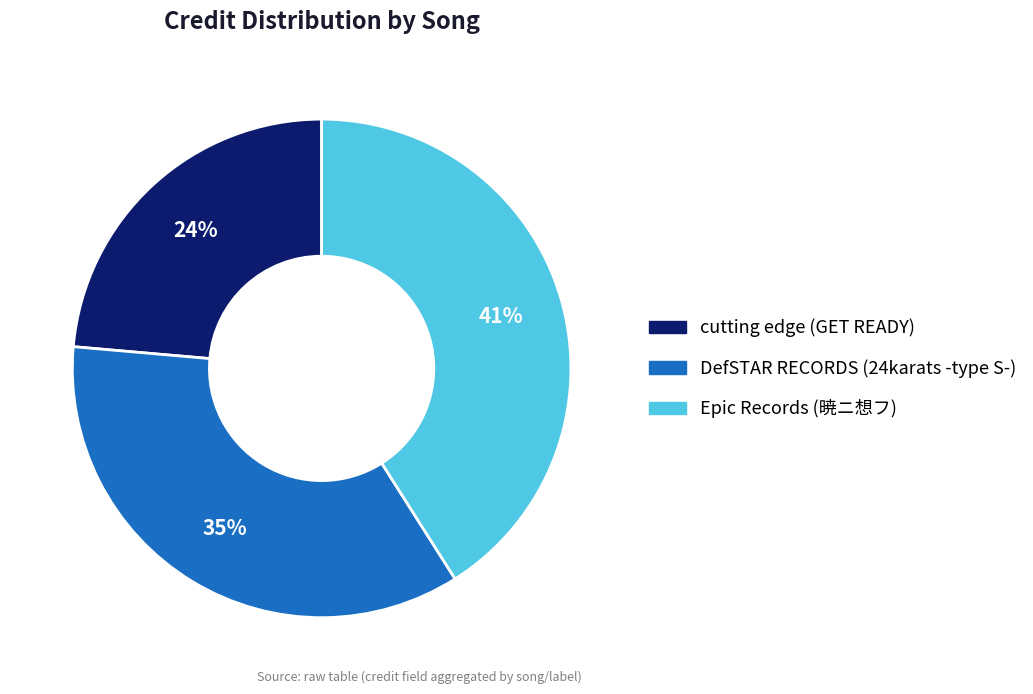

The DefSTAR RECORDS (24karats -type S-) slice represents 35% of the pie. True or false?

True